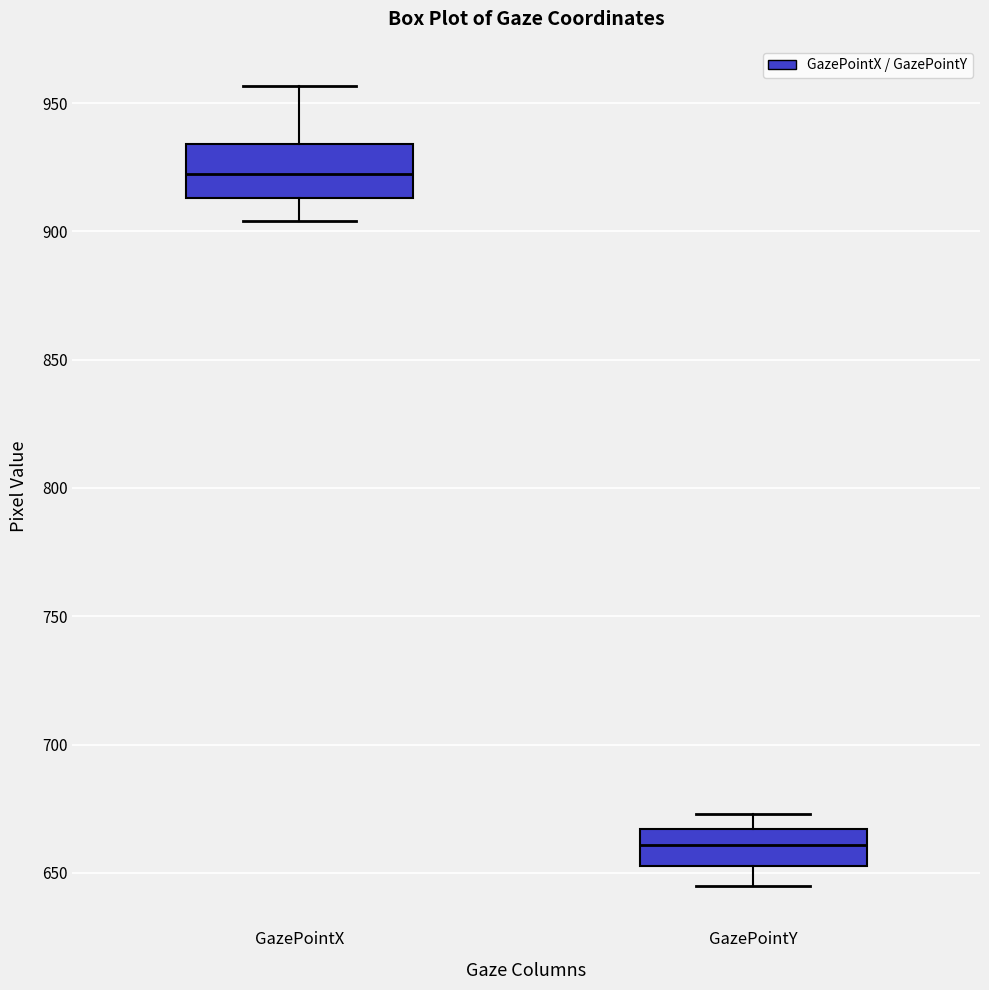

Which box's median line is the highest?

GazePointX